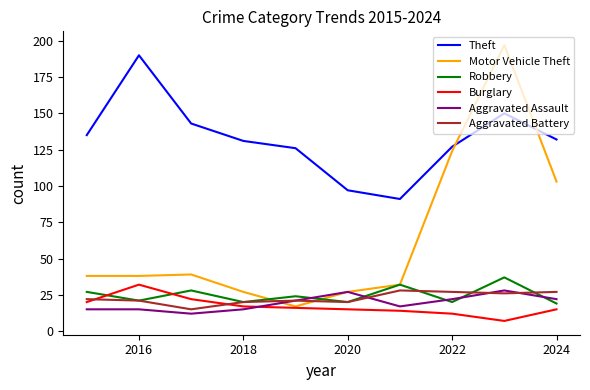

True or false: Burglary and Theft cross at least once.

False